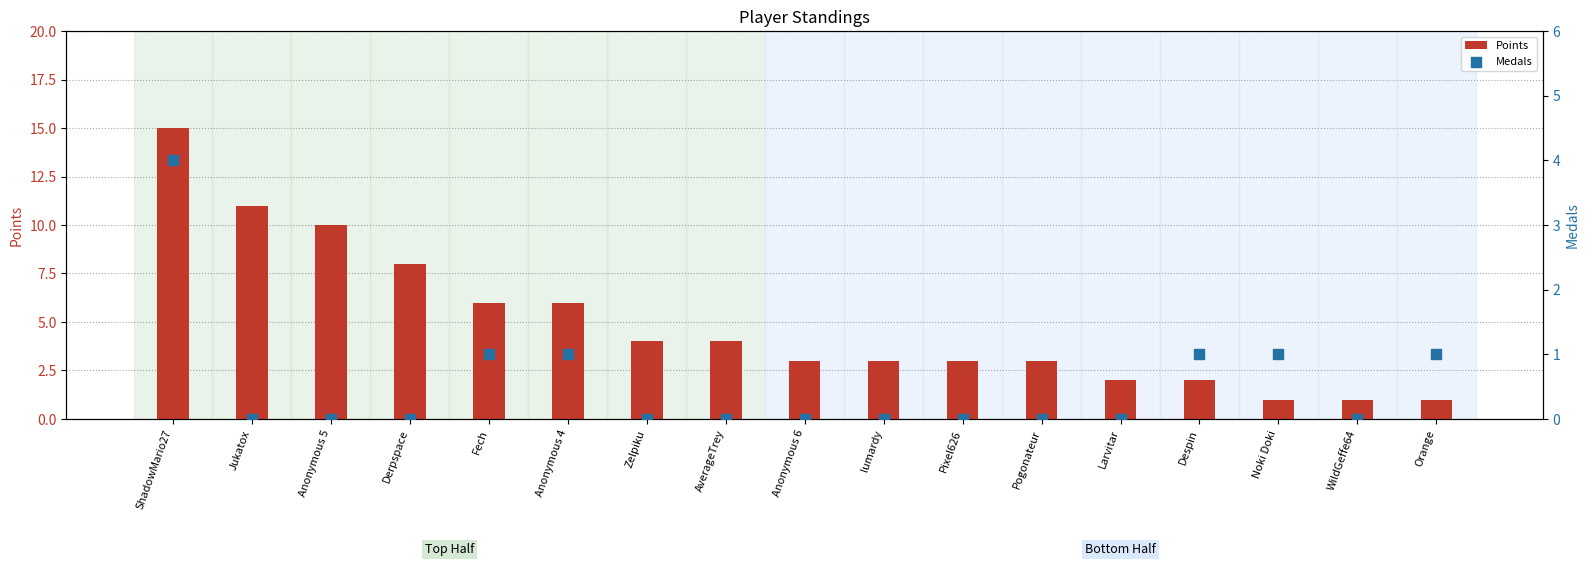

What are all the series names shown in the legend?

Points, Medals